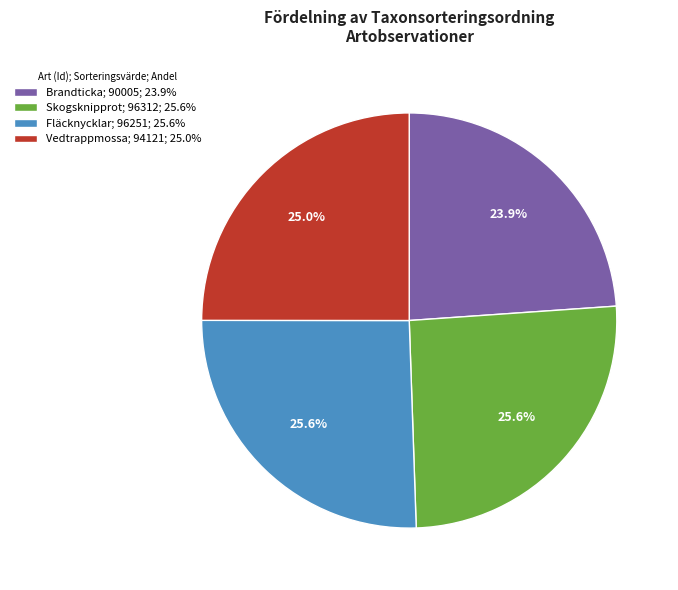

Is there any slice that represents more than half of the pie?

No